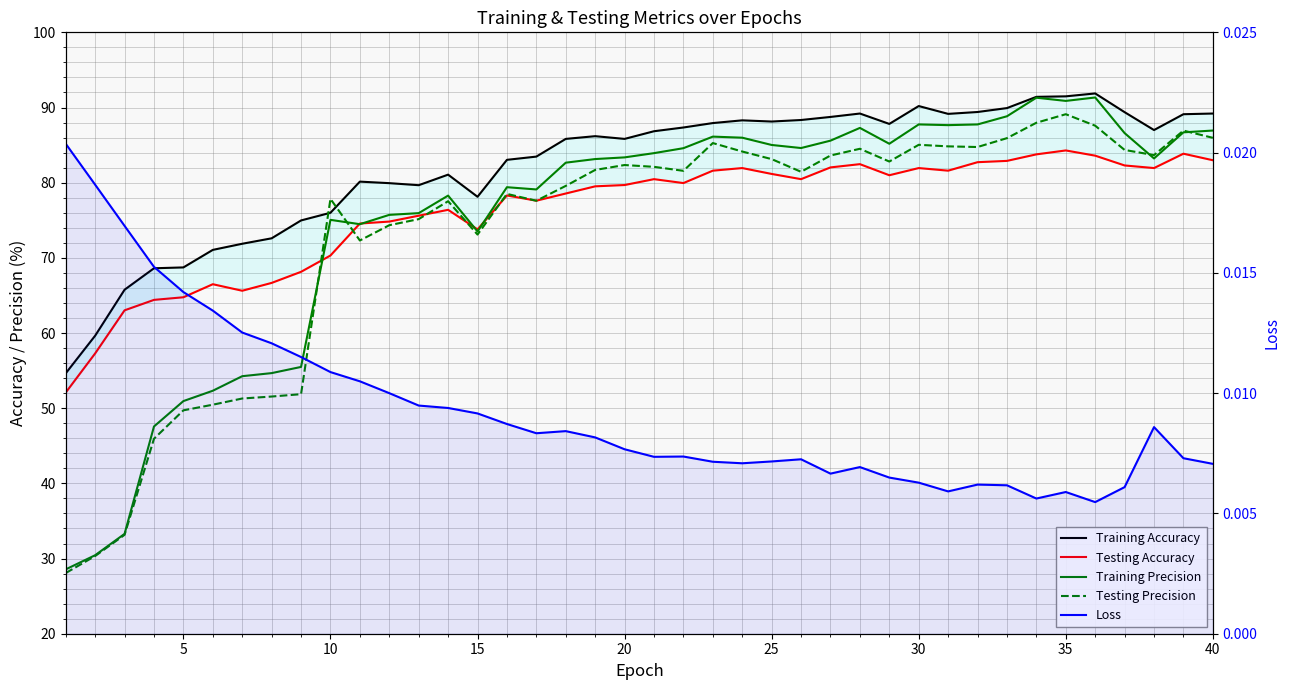

Count the number of data series in this chart.

5